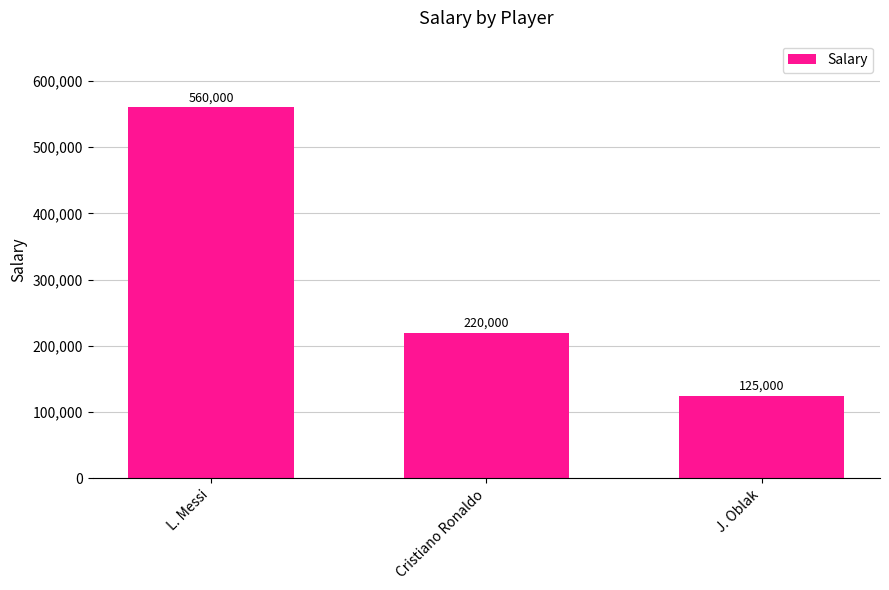

What position from the right is L. Messi?

3